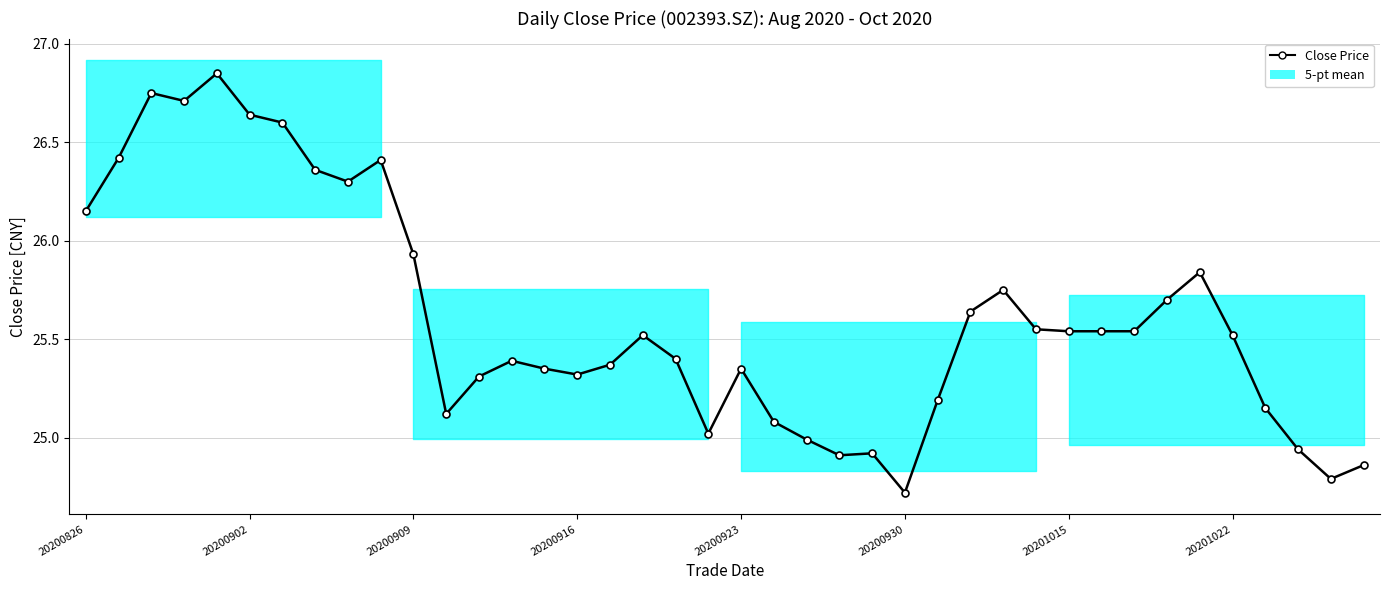

True or false: the data shows 13.1 at 17.

False